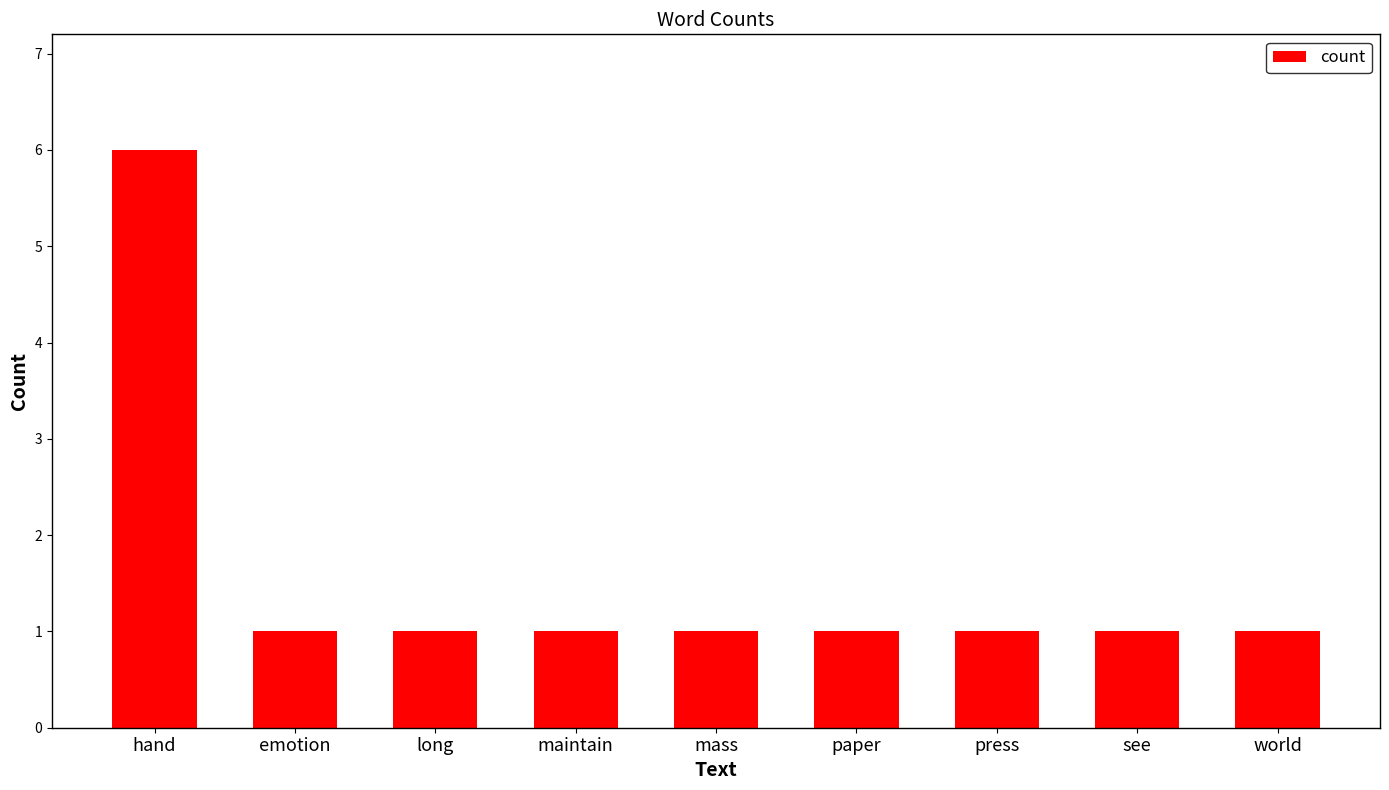

What position from the left is press?

7